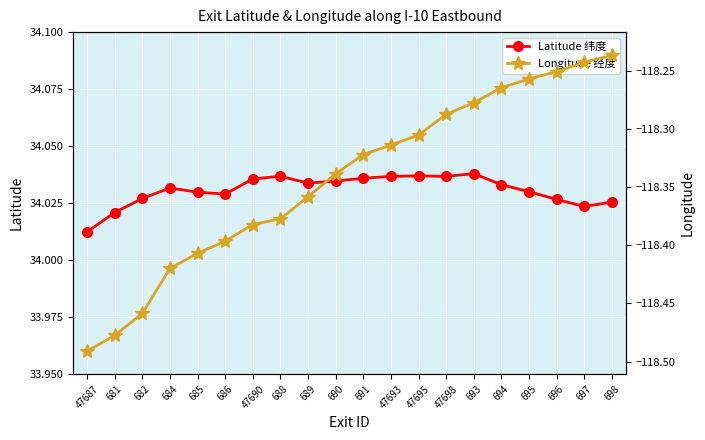

What is the total value across all series at 694?

-84.2